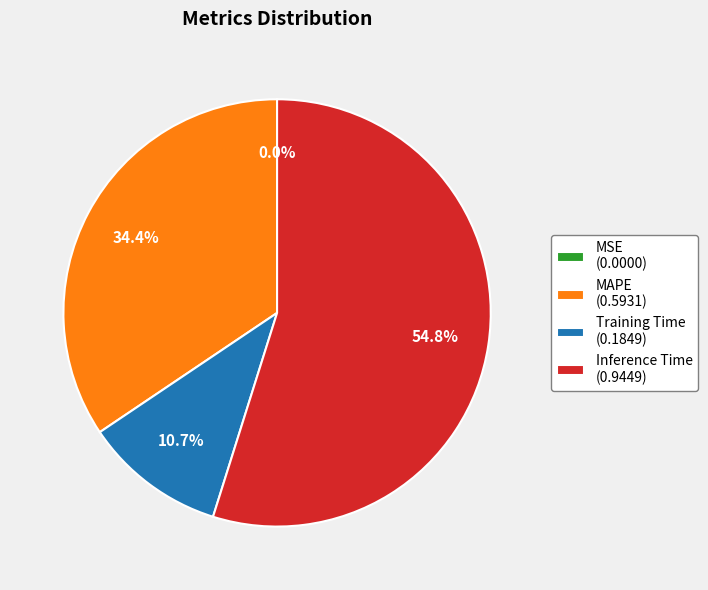

Is there a majority slice in this chart?

Yes